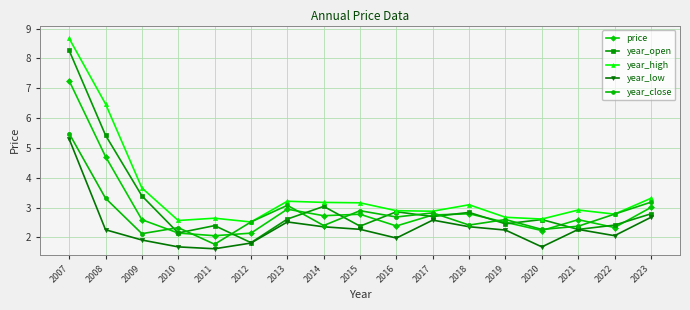

What is the minimum value shown in the chart?

1.6